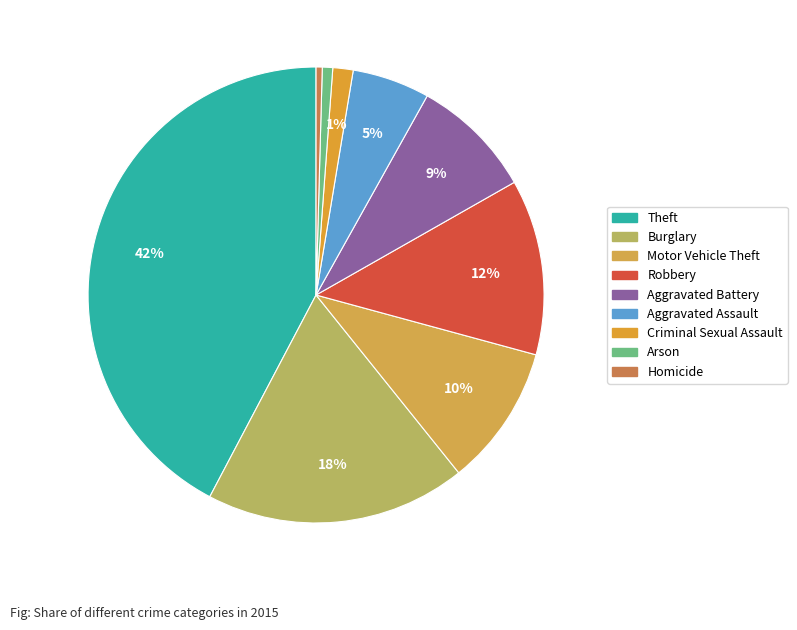

What is the largest slice in the pie chart?

Theft